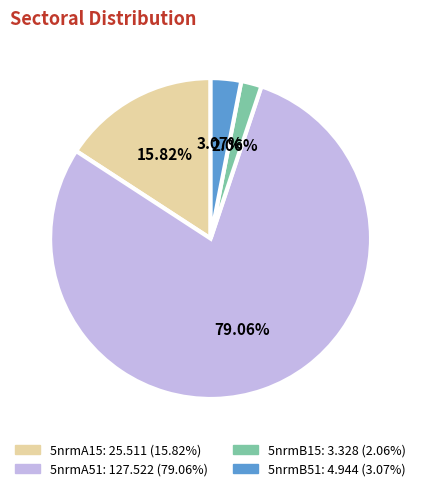

Between 5nrmB15 and 5nrmA51, which is larger?

5nrmA51